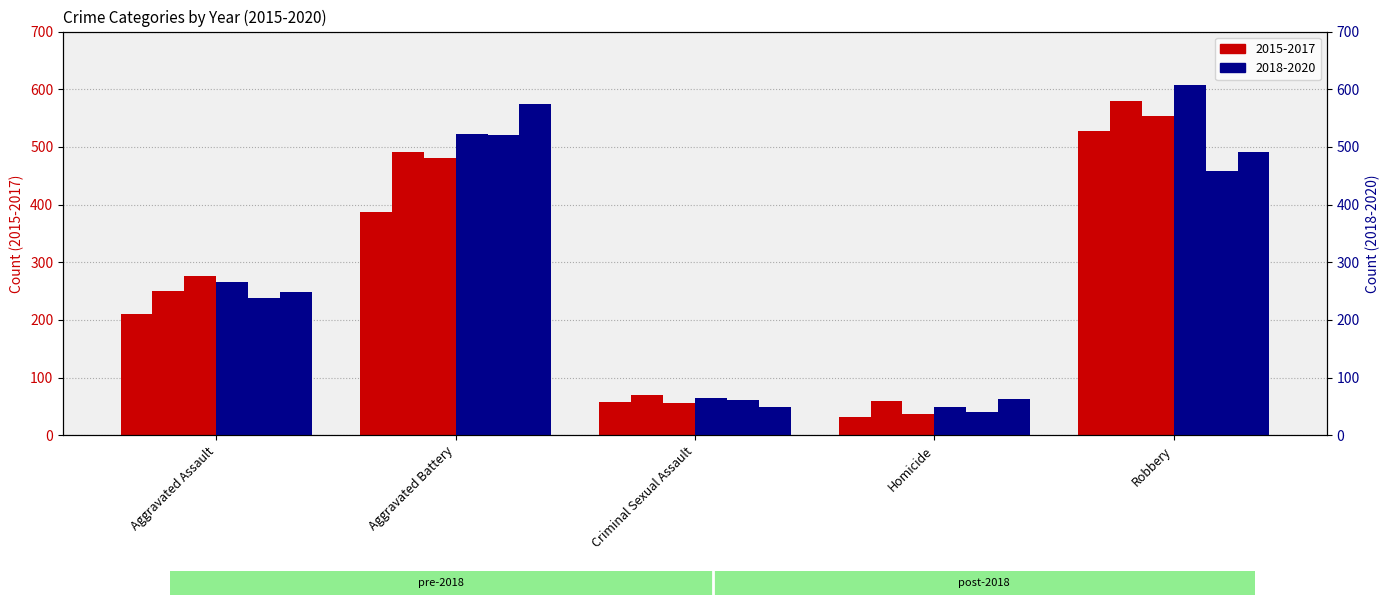

Which series has the widest spread of values?

2018